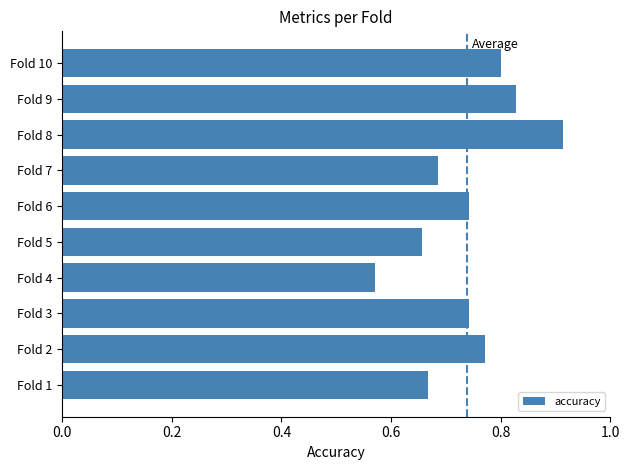

True or false: the data shows 0.8 at Fold 10.

True